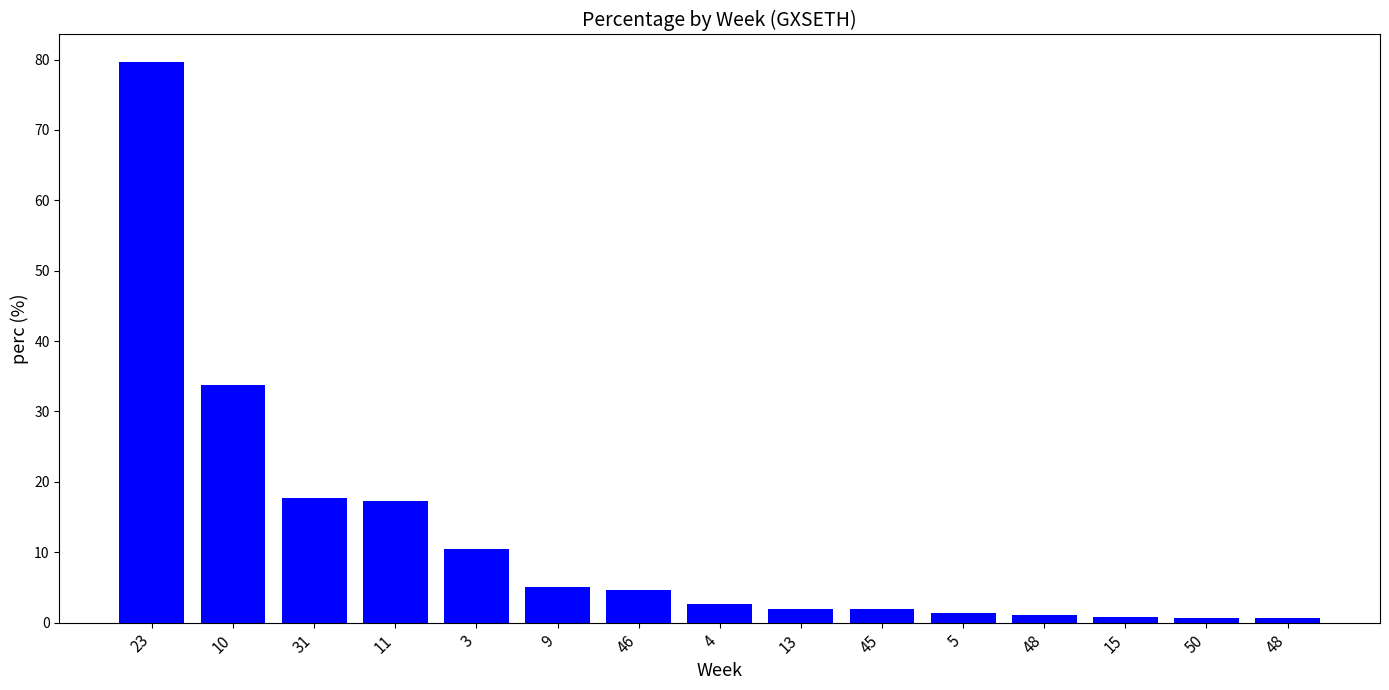

What is the maximum value shown in the chart?

79.6